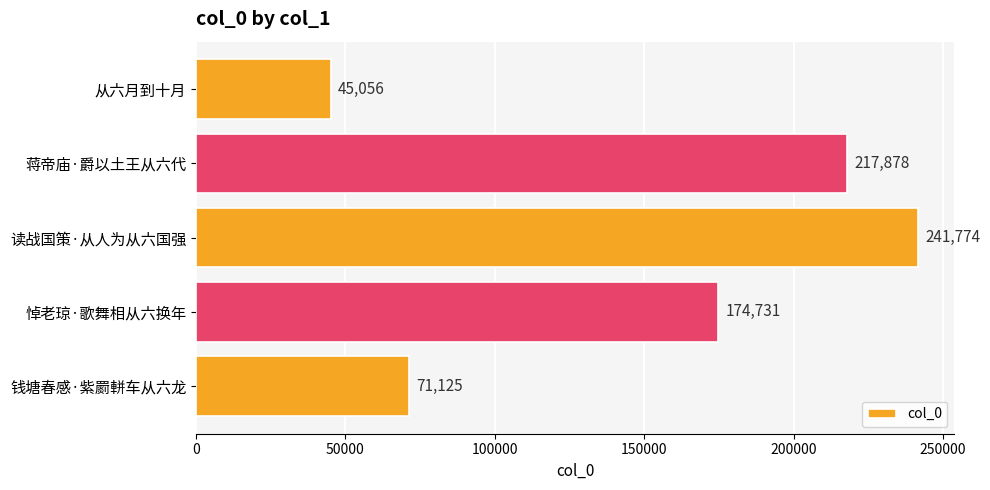

How many values are between 71125 and 217878?

3